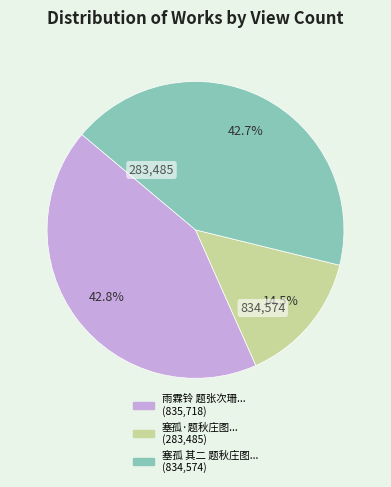

Is there any slice that represents more than half of the pie?

No